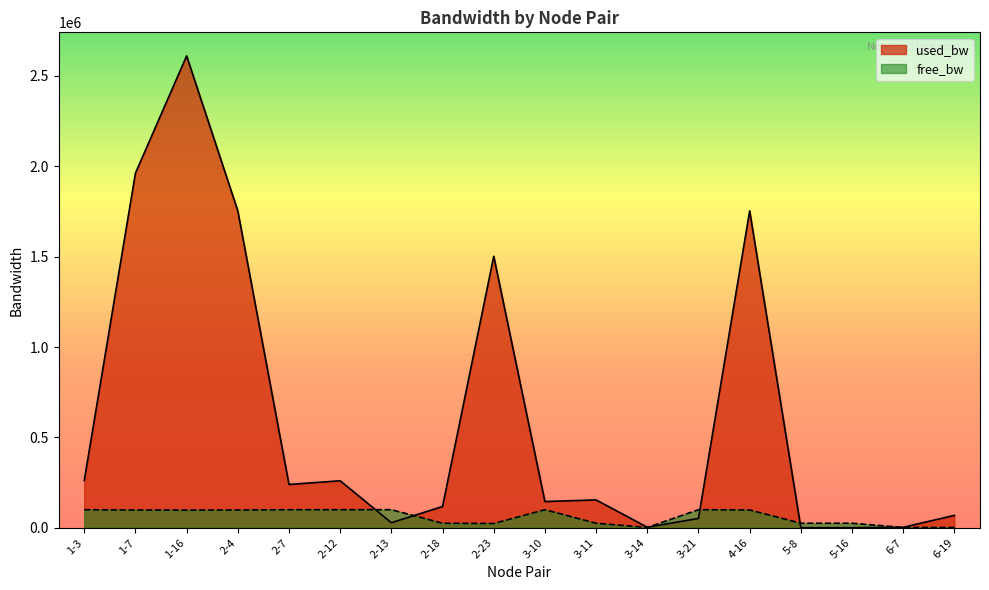

How many values in the free_bw series are below 98037?

9